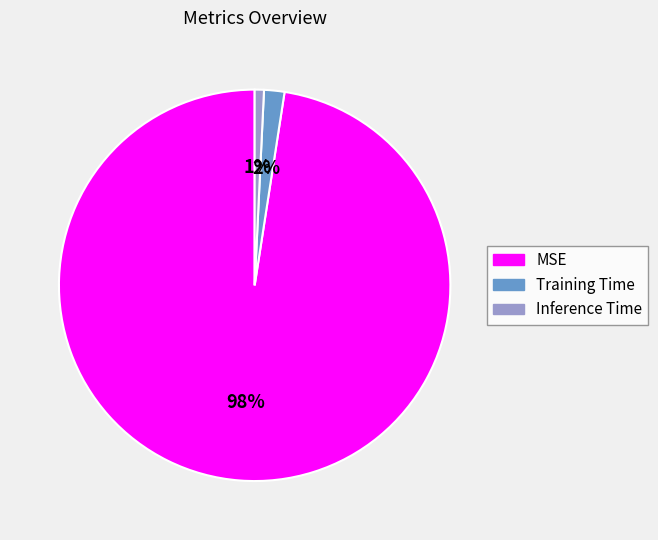

Which category has the biggest portion of the pie?

MSE